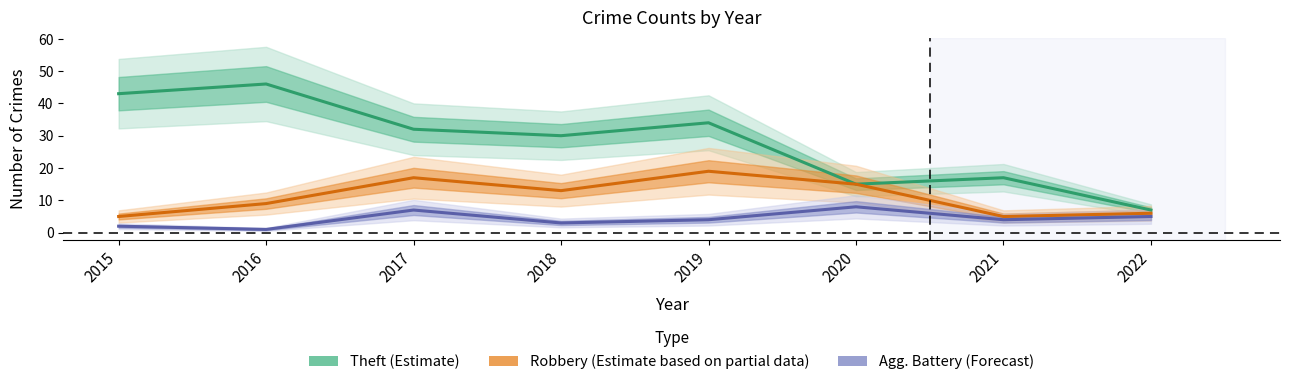

What is the total value across all series at 2022?

18